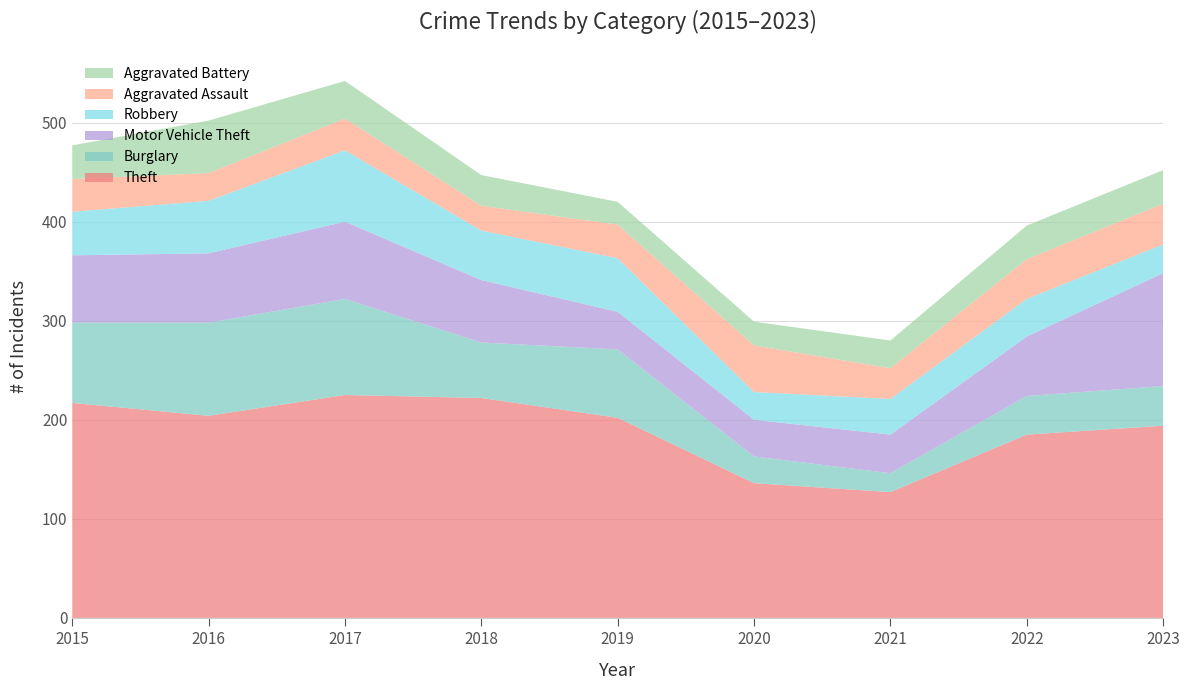

Reading left to right, extract all data points from this chart.

Theft: 2015=217	2016=204	2017=225	2018=222	2019=202	2020=136	2021=127	2022=185	2023=194
Burglary: 2015=81	2016=94	2017=97	2018=56	2019=69	2020=27	2021=19	2022=39	2023=40
Motor Vehicle Theft: 2015=68	2016=70	2017=78	2018=63	2019=38	2020=37	2021=39	2022=60	2023=114
Robbery: 2015=44	2016=53	2017=72	2018=50	2019=54	2020=28	2021=36	2022=38	2023=29
Aggravated Assault: 2015=33	2016=28	2017=32	2018=25	2019=34	2020=47	2021=31	2022=40	2023=41
Aggravated Battery: 2015=34	2016=53	2017=38	2018=31	2019=23	2020=24	2021=28	2022=34	2023=34